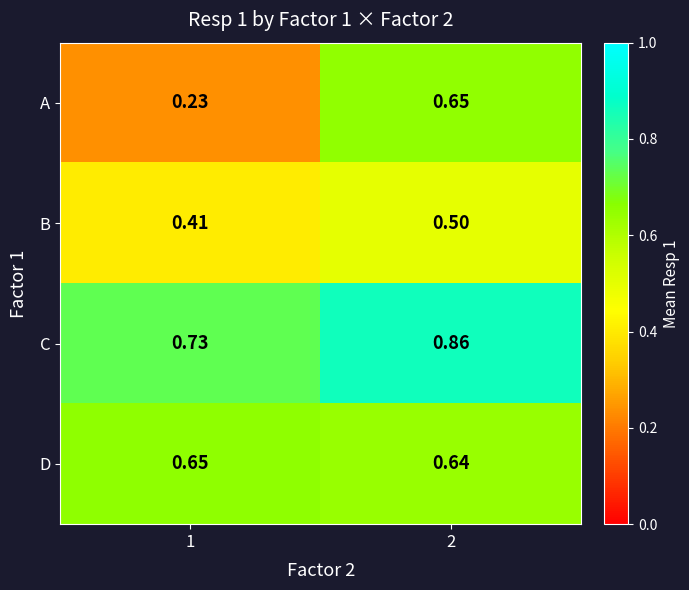

Which series has the largest total across all categories?

C